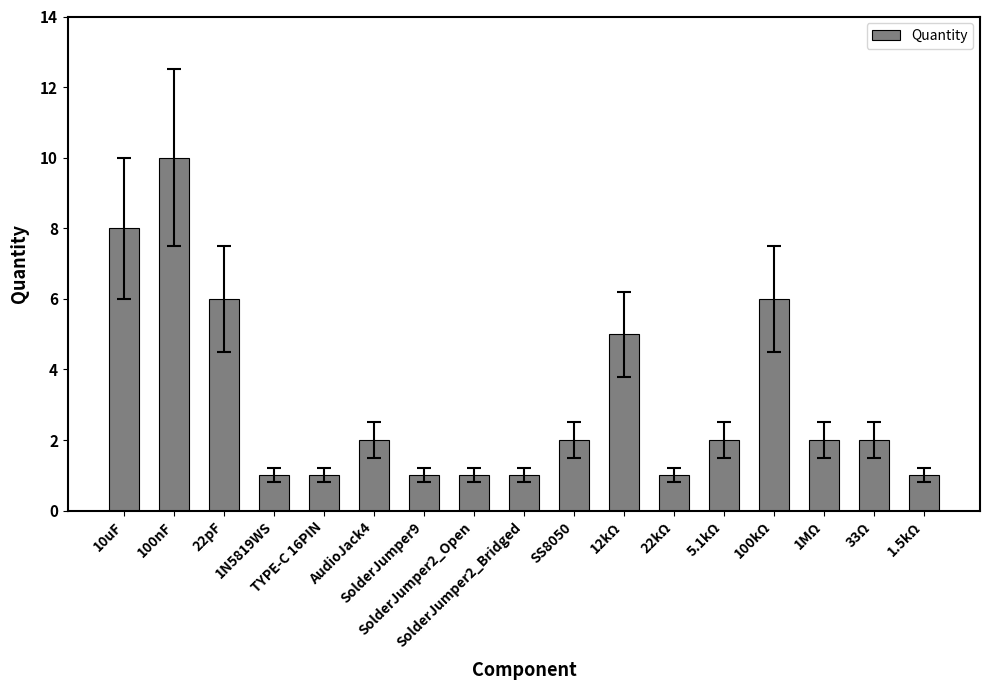

How many bars are there in total?

17